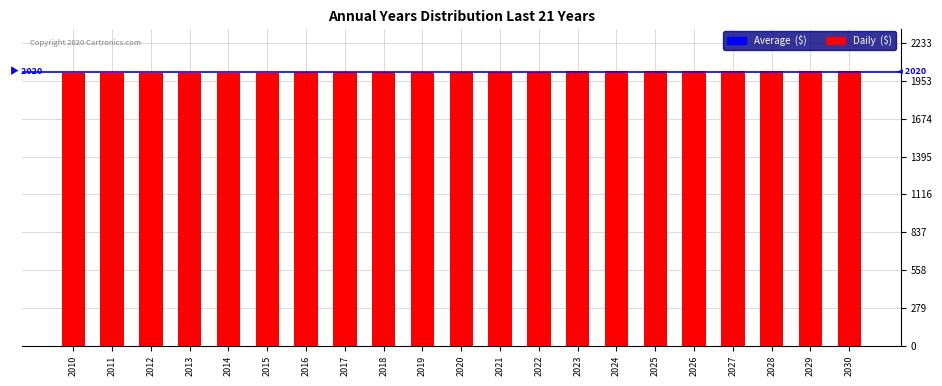

Is it true that the value at 2018 is 3593?

False